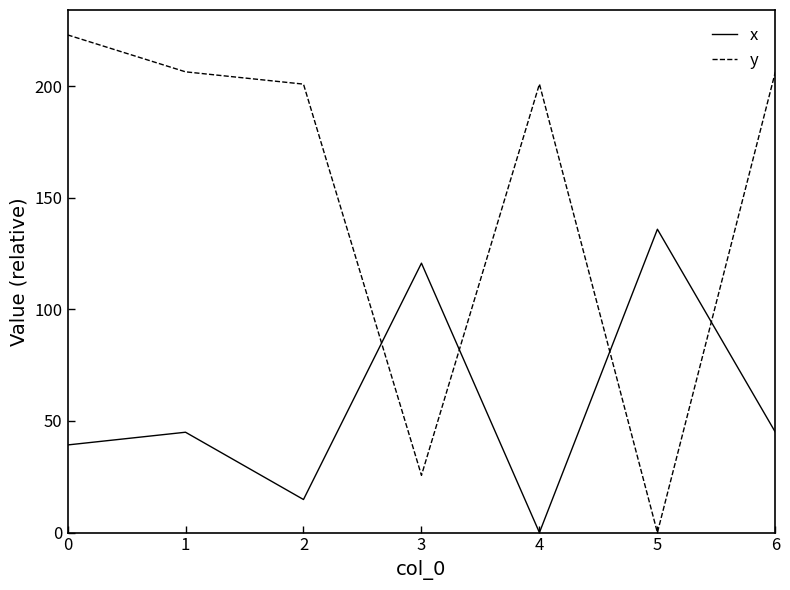

How many intersections are there between x and y?

4